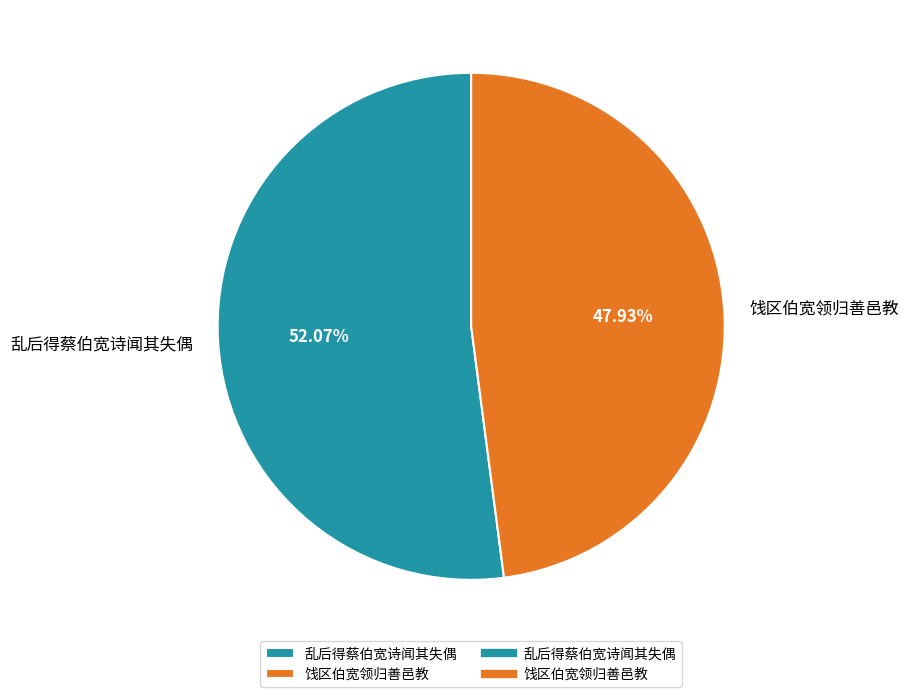

Which category has the smallest portion of the pie?

饯区伯宽领归善邑教